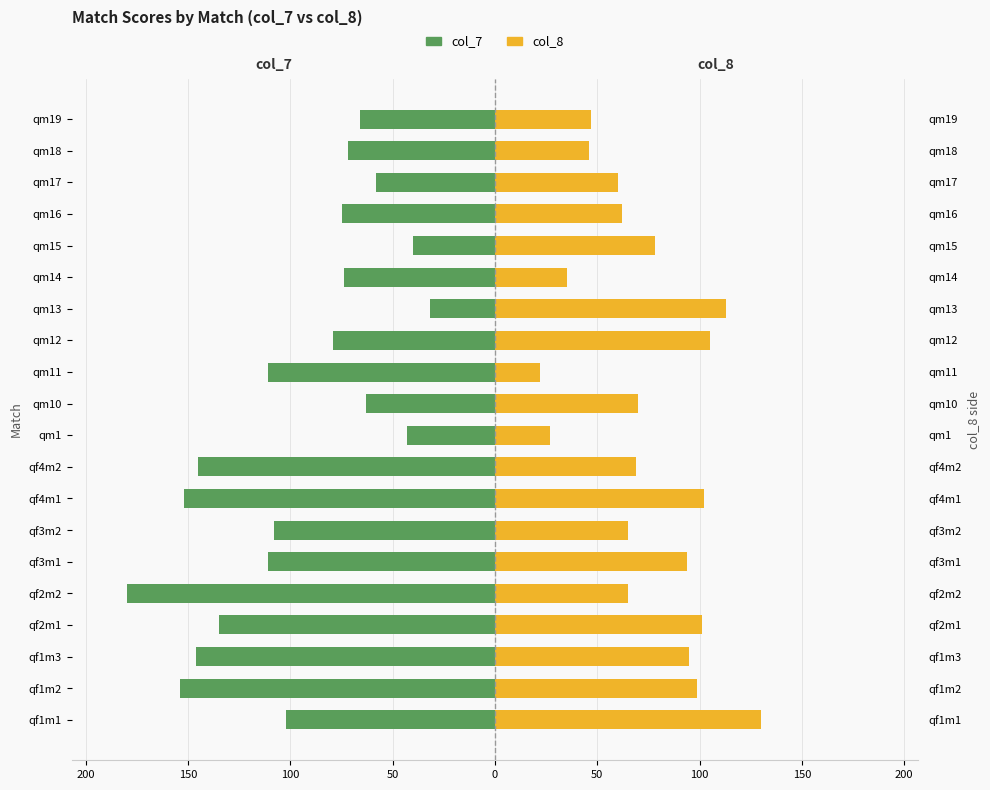

The col_8 series shows 123 at qf3m1. True or false?

False